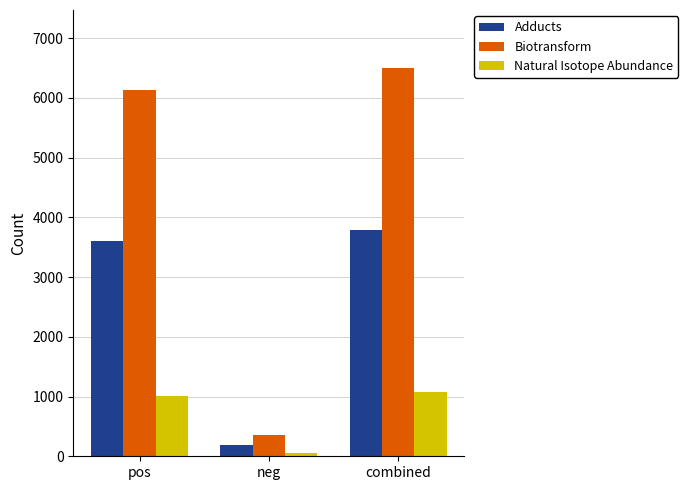

Reading right to left, what are all the values shown in this chart?

Adducts: 3793	190	3603
Biotransform: 6495	359	6136
Natural Isotope Abundance: 1073	57	1016